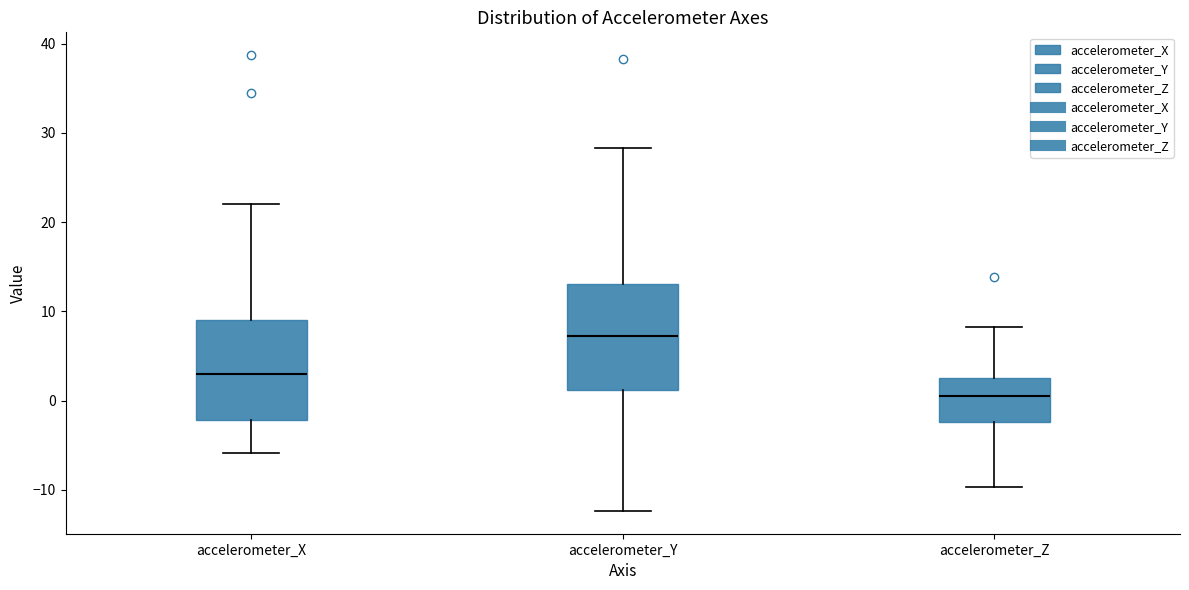

Reading left to right, read every box against the y-axis: the position of its median line, the range the box covers, and the ends of its whiskers. The values are not printed on the chart, so give them approximately, as read against the axis.

accelerometer_X: median 3, box -2 to 9, whiskers -6 to 22
accelerometer_Y: median 7, box 1 to 13, whiskers -12 to 28
accelerometer_Z: median 1, box -2 to 3, whiskers -10 to 8